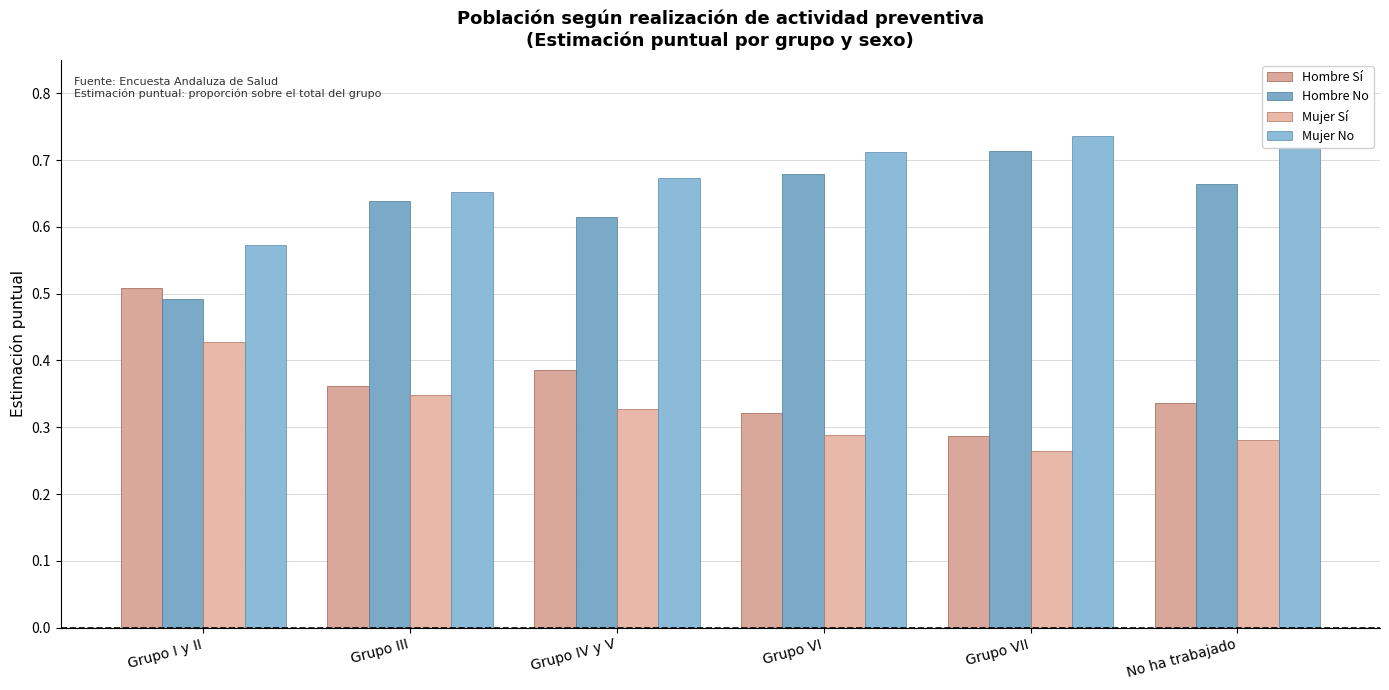

At how many categories does at least one series exceed 0?

6